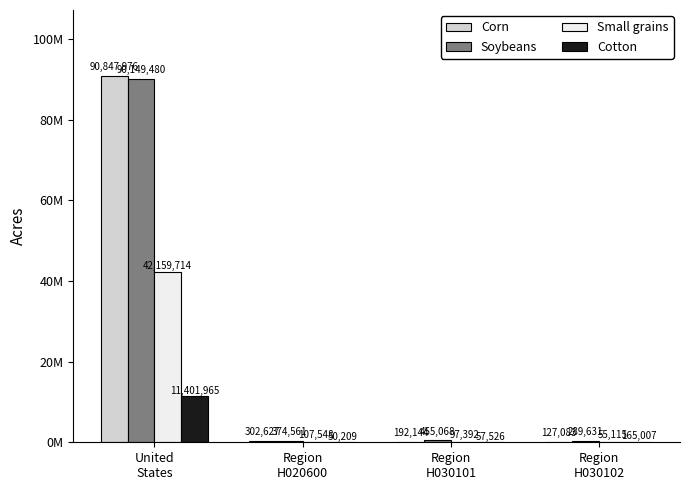

Which series has the widest spread of values?

Corn